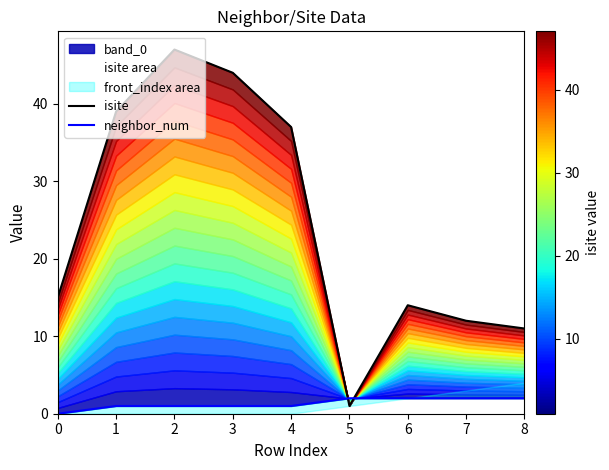

True or false: neighbor_num has more than 2 interior local peaks.

False